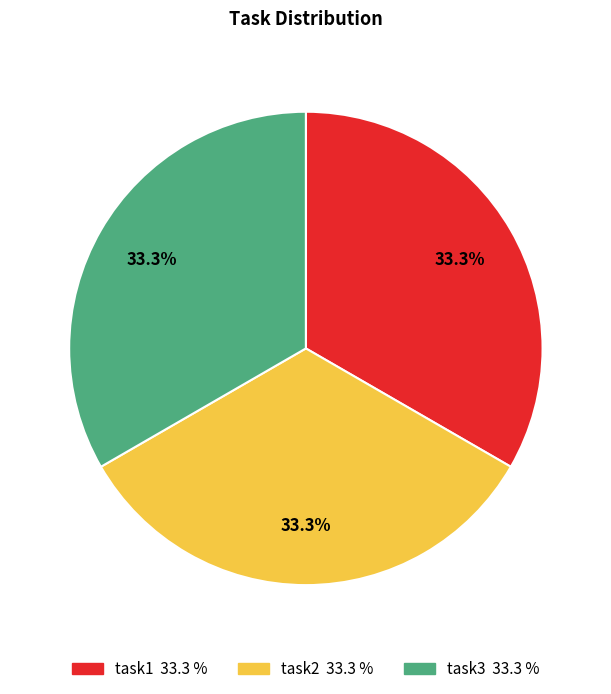

To the nearest percent, what is the average slice percentage?

33%